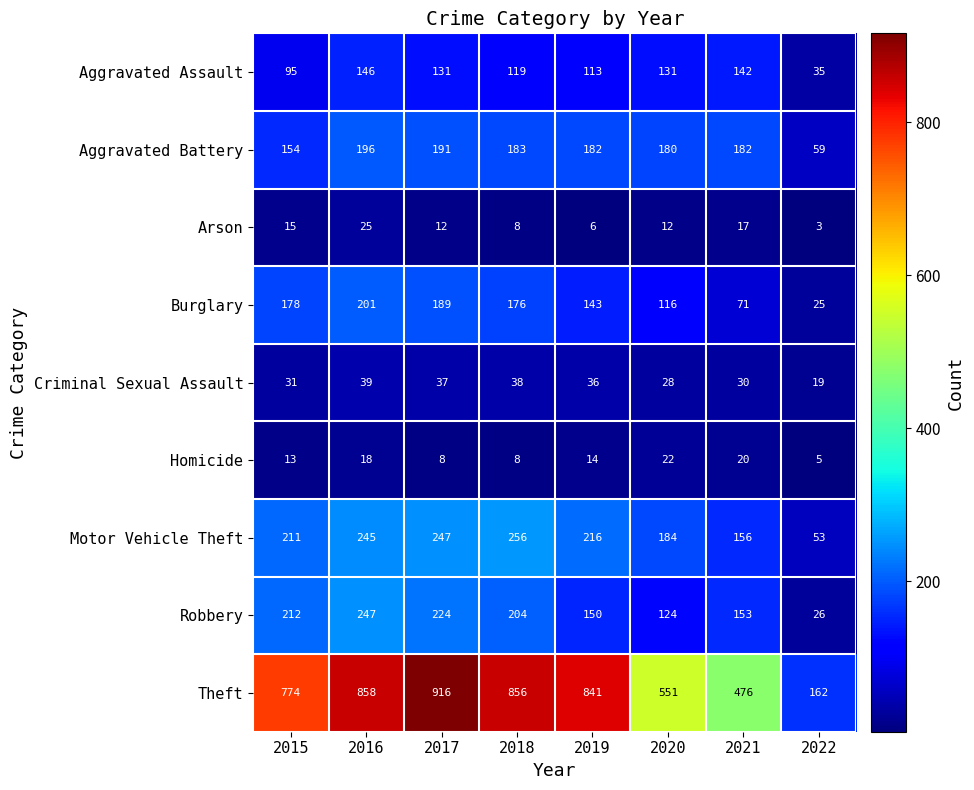

Which series has the largest total across all categories?

Theft